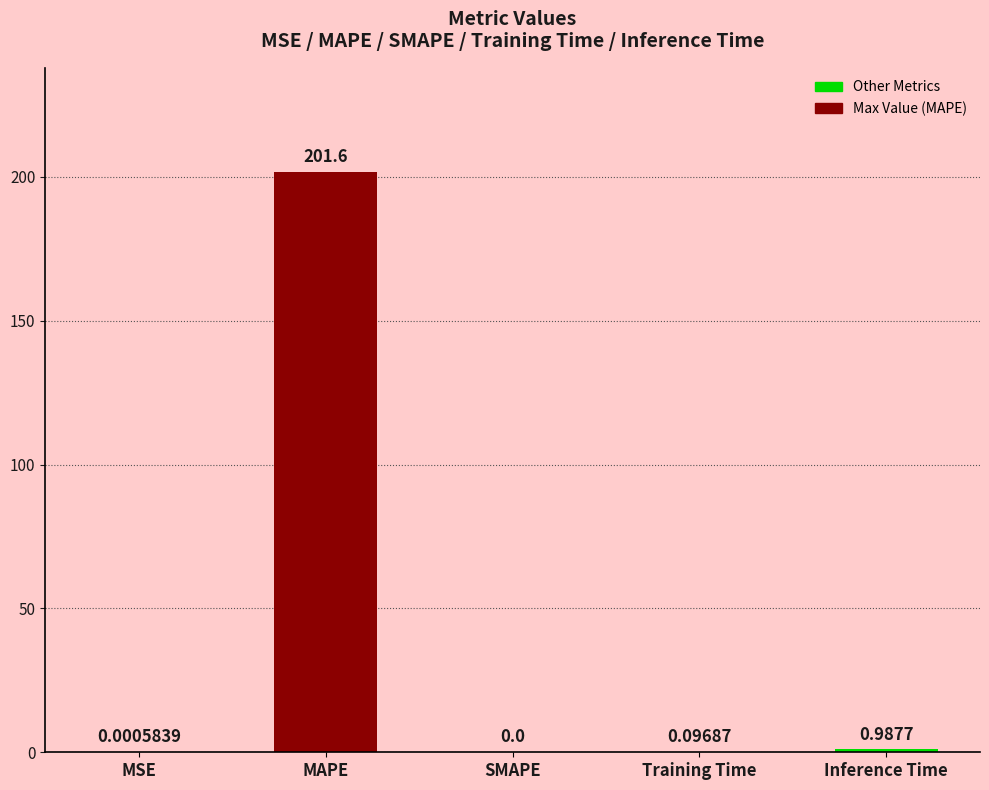

At which label is the value closest to 100?

Inference Time